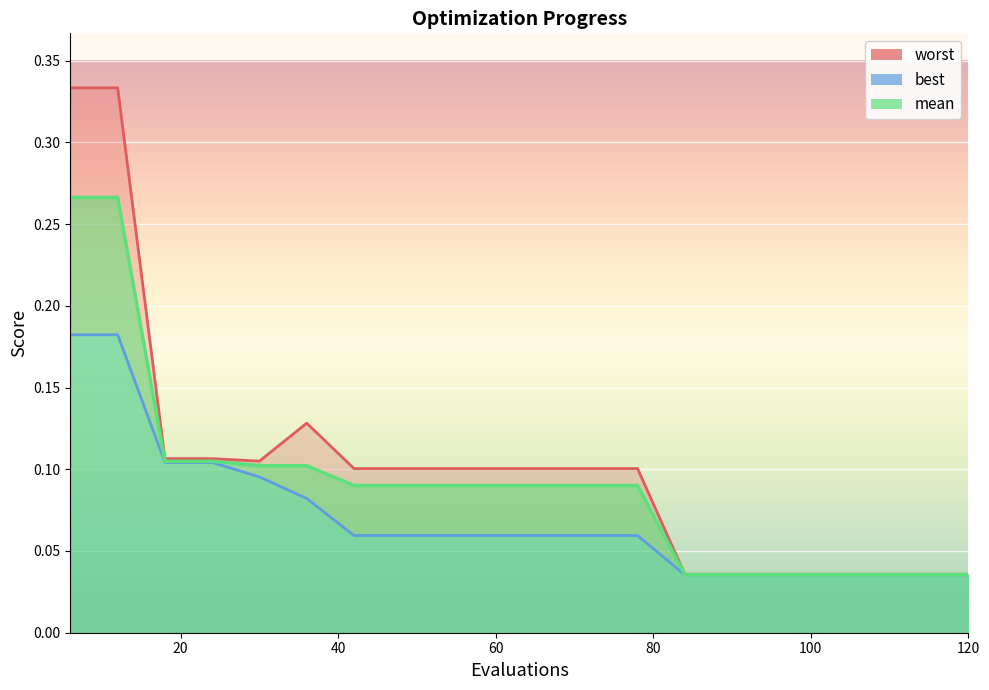

How many data points does each series have?

20